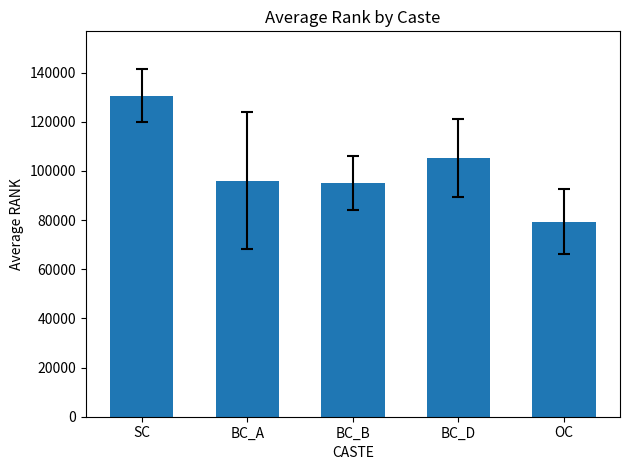

At which label is the value closest to 104959?

BC_D